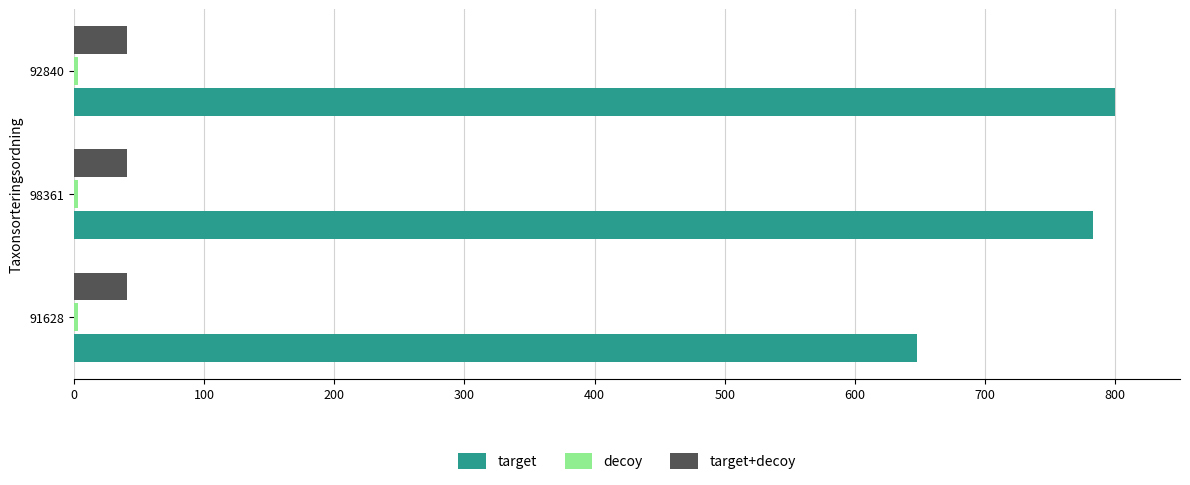

The target series shows 1076.6 at 98361. True or false?

False